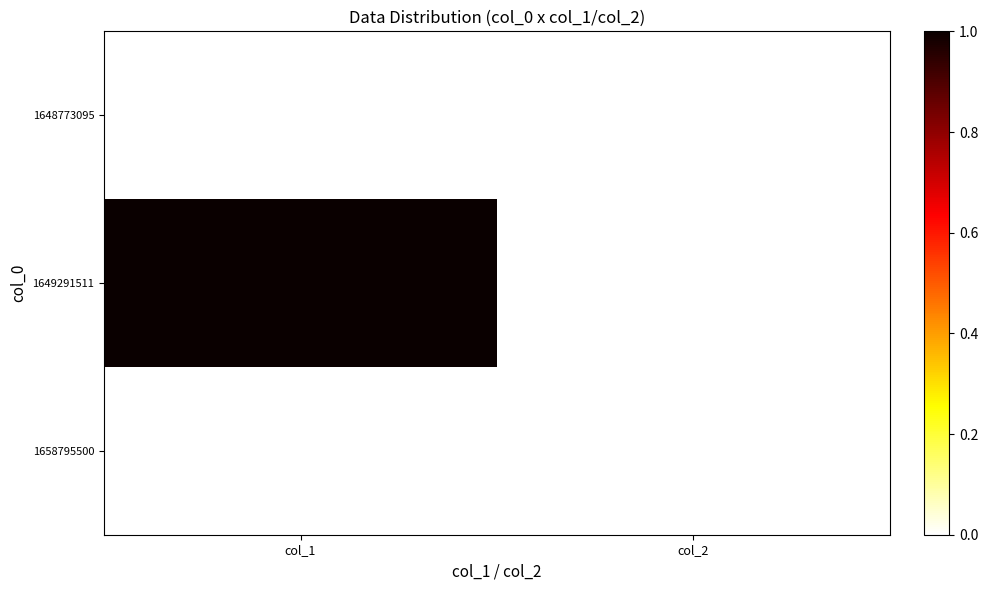

Reading right to left, extract all data points from this chart.

1648773095: col_2=0	col_1=0
1649291511: col_2=0	col_1=1
1658795500: col_2=0	col_1=0